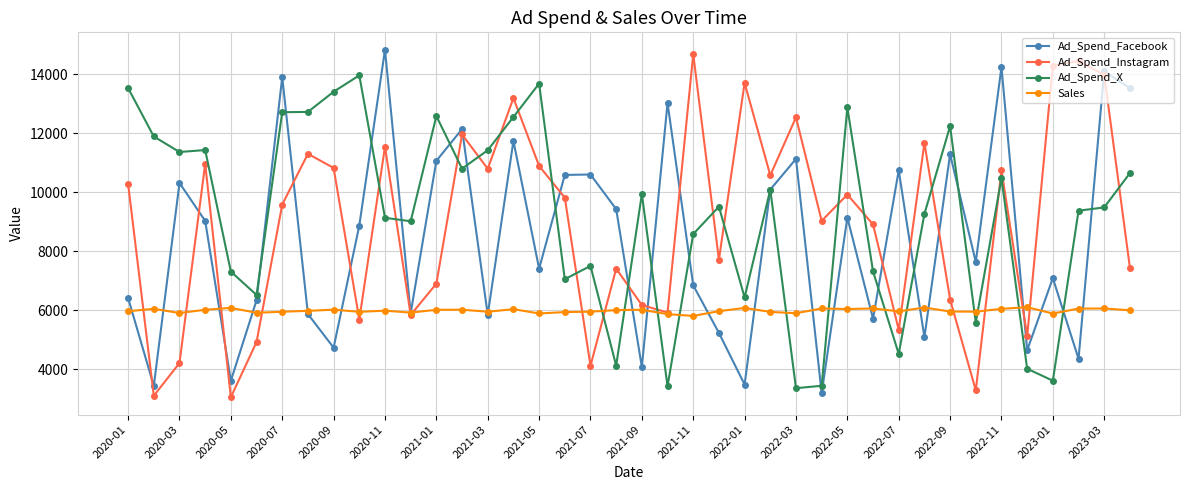

What are all the series names shown in the legend?

Ad_Spend_Facebook, Ad_Spend_Instagram, Ad_Spend_X, Sales